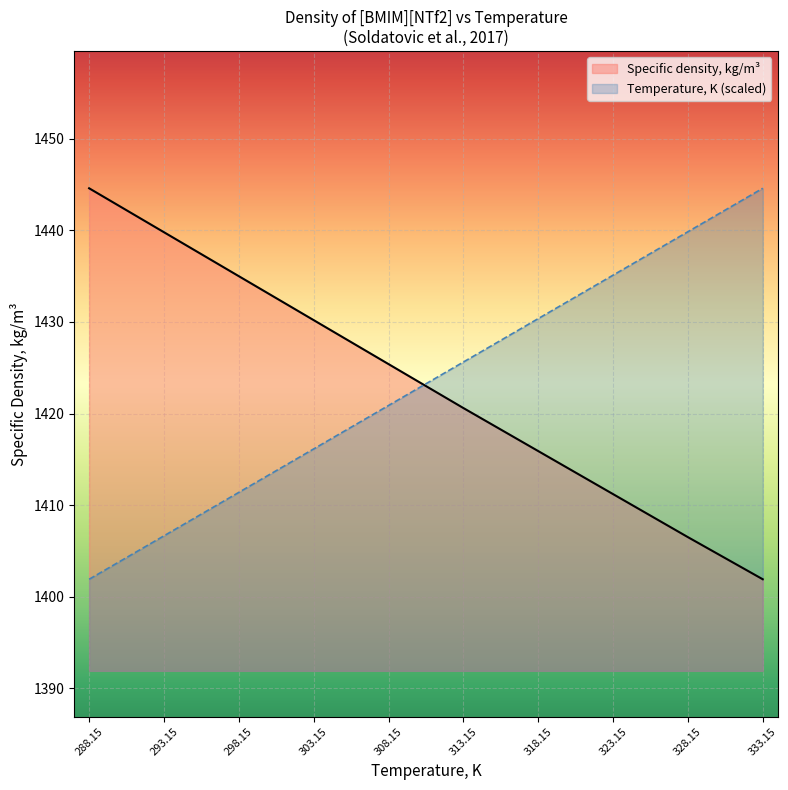

How many lines are shown in the chart?

2